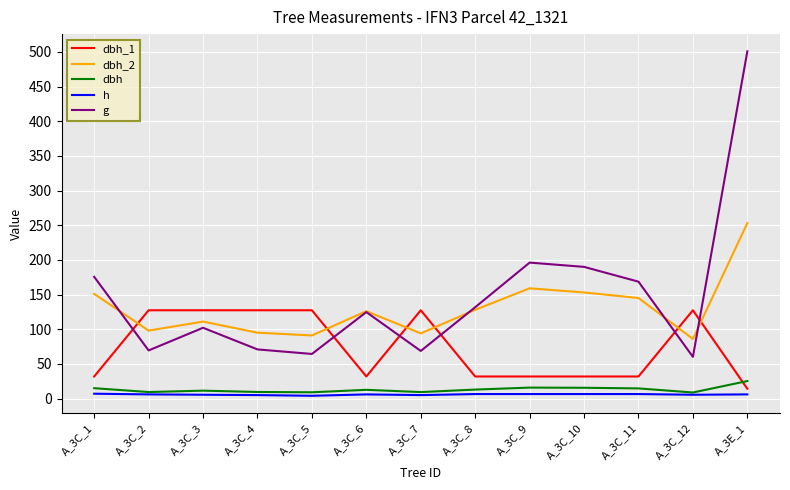

What is the highest value of the dbh_2 series?

253.0